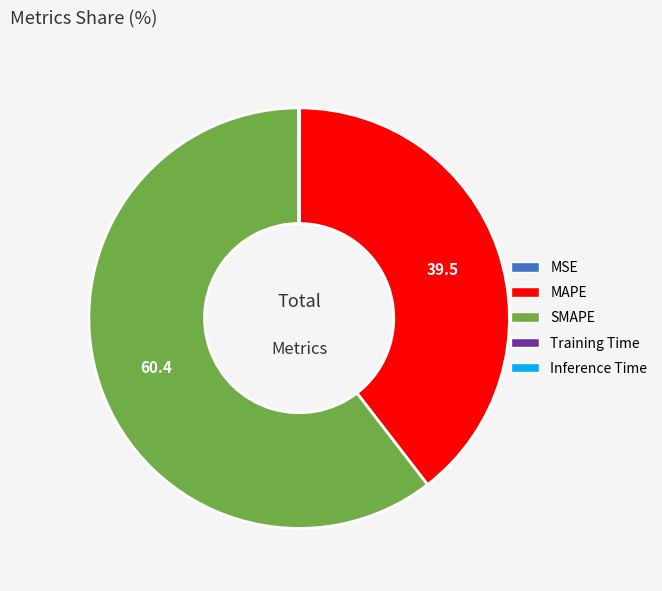

Between MAPE and SMAPE, which is larger?

SMAPE